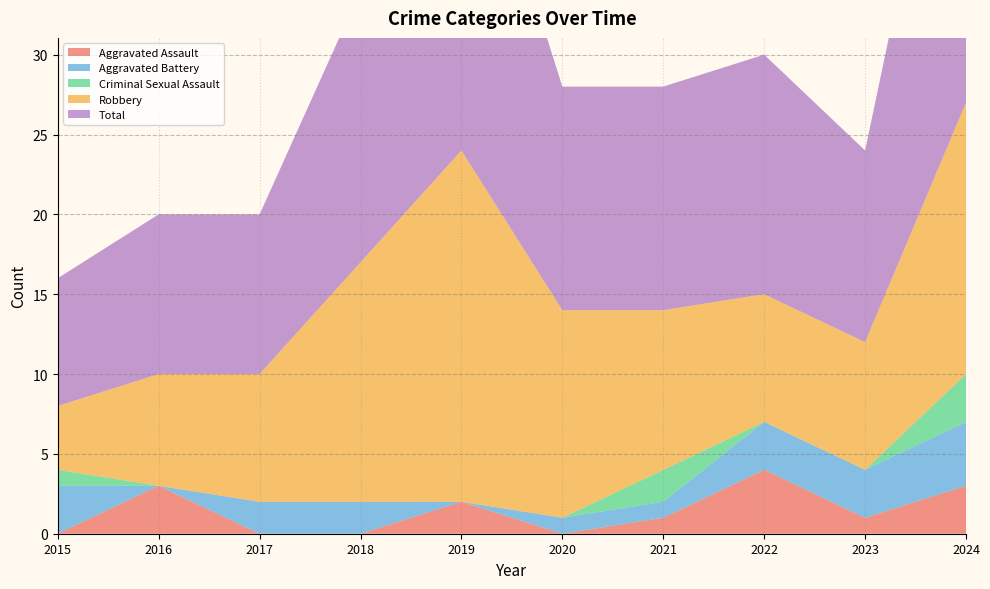

Reading right to left, what are all the values shown in this chart?

Aggravated Assault: 3	1	4	1	0	2	0	0	3	0
Aggravated Battery: 4	3	3	1	1	0	2	2	0	3
Criminal Sexual Assault: 3	0	0	2	0	0	0	0	0	1
Robbery: 17	8	8	10	13	22	15	8	7	4
Total: 27	12	15	14	14	24	17	10	10	8